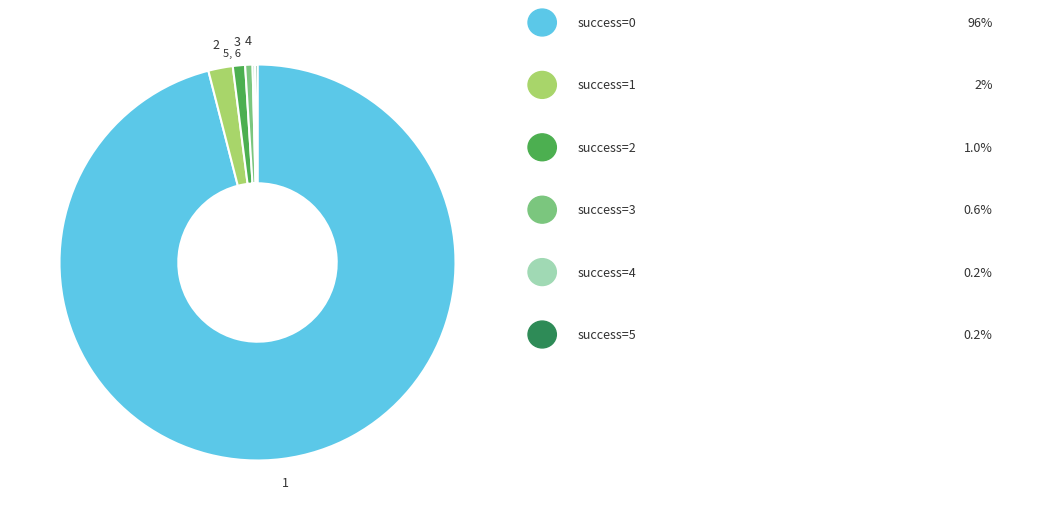

Is there a majority slice in this chart?

Yes